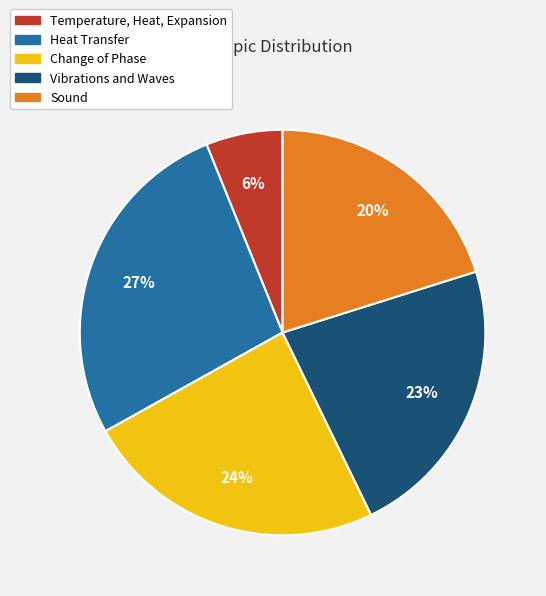

To the nearest percent, what percentage of the pie is Heat Transfer?

27%